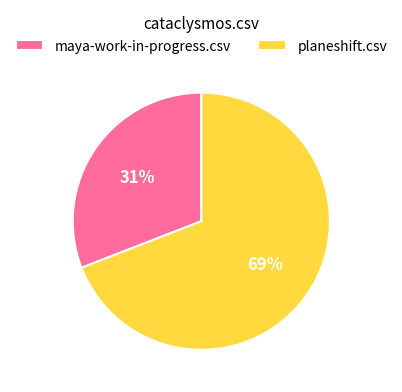

True or false: planeshift.csv accounts for 69% of the total.

True